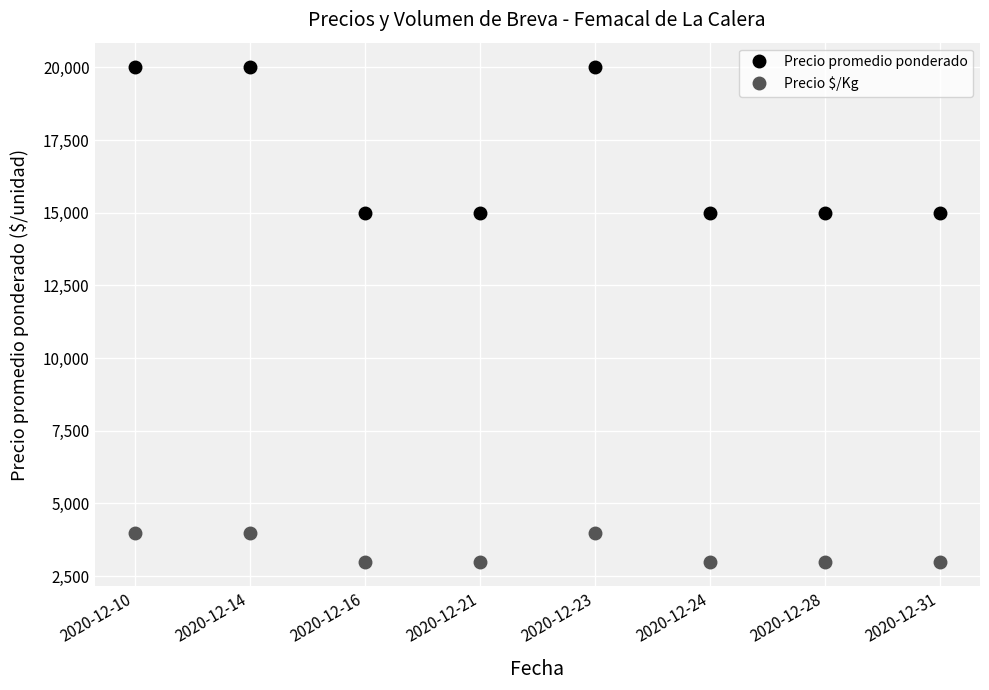

What is the value of the Precio $/Kg point at the 2nd from the left?

4000